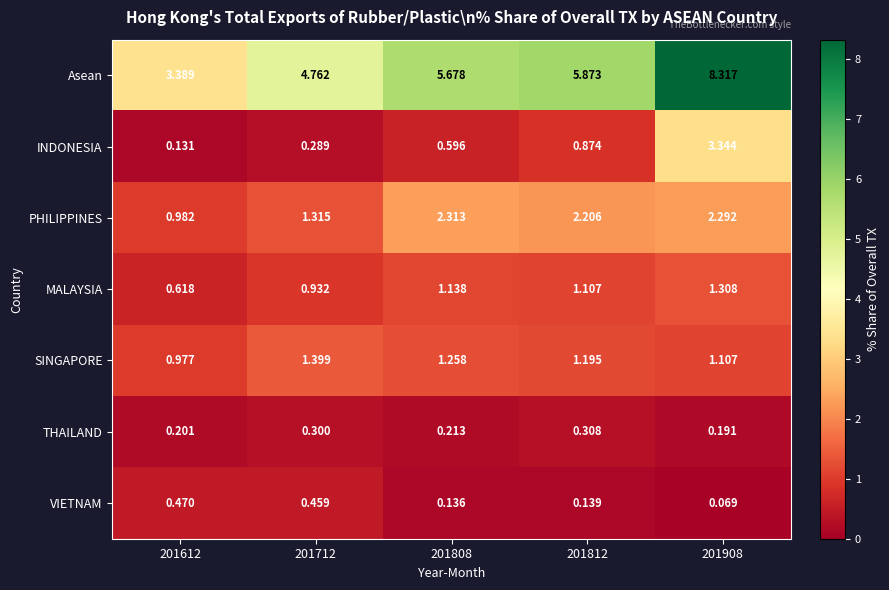

List the series in order of their peak value, lowest first.

THAILAND, VIETNAM, MALAYSIA, SINGAPORE, PHILIPPINES, INDONESIA, Asean